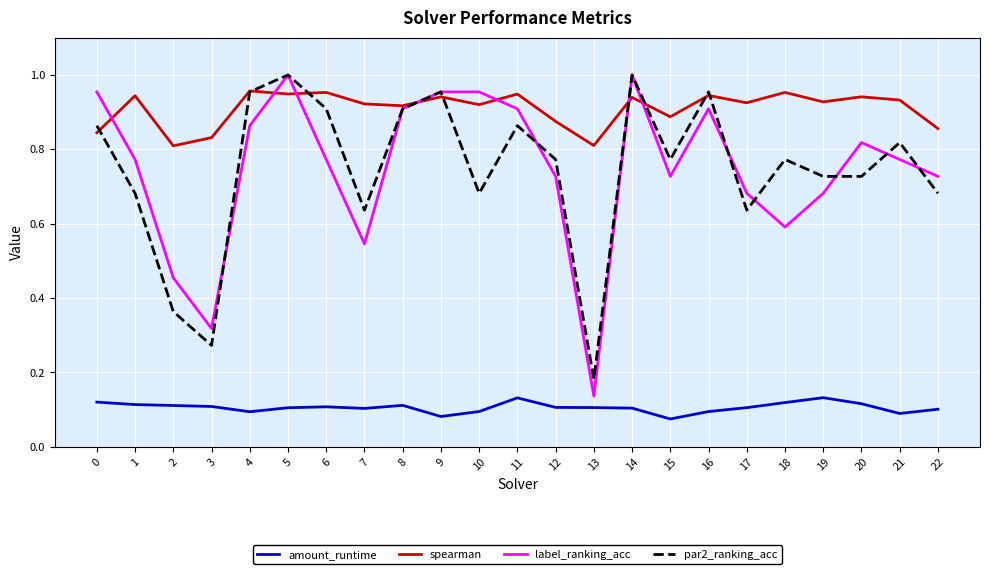

Is it true that label_ranking_acc equals 0.4 at 15?

False